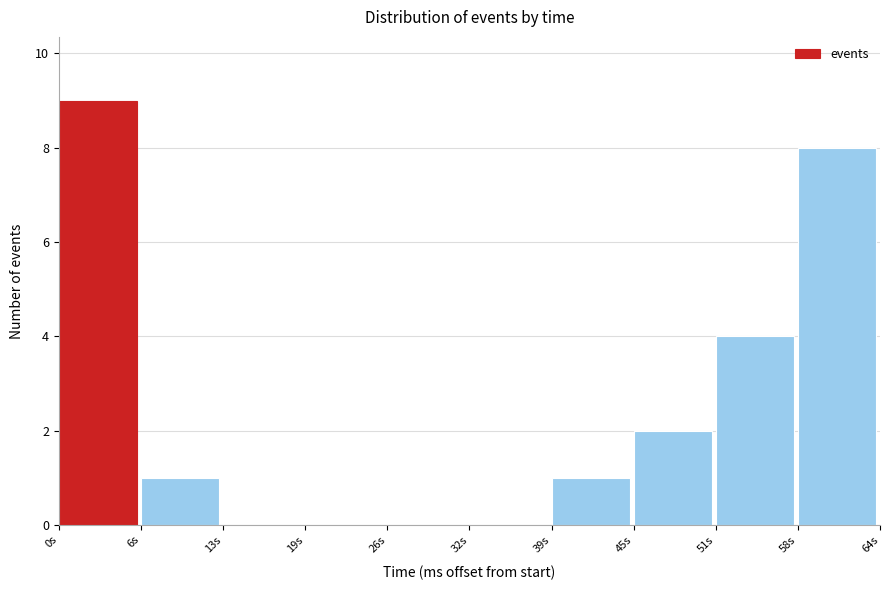

Reading left to right, transcribe this chart: for each bar, give the range it covers on the x-axis and its height. Neither the bar edges nor the heights are printed on the chart, so give them approximately, as read against the axes.

0 to 6: 9
6 to 13: 1
13 to 19: 0
19 to 26: 0
26 to 32: 0
32 to 39: 0
39 to 45: 1
45 to 51: 2
51 to 58: 4
58 to 64: 8